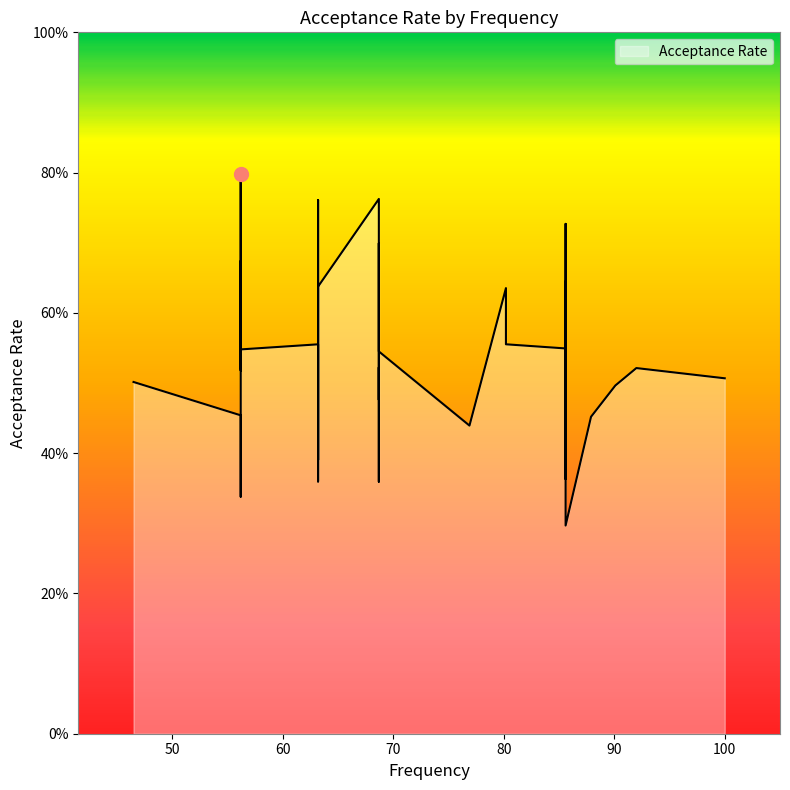

What is the smallest value displayed?

0.3